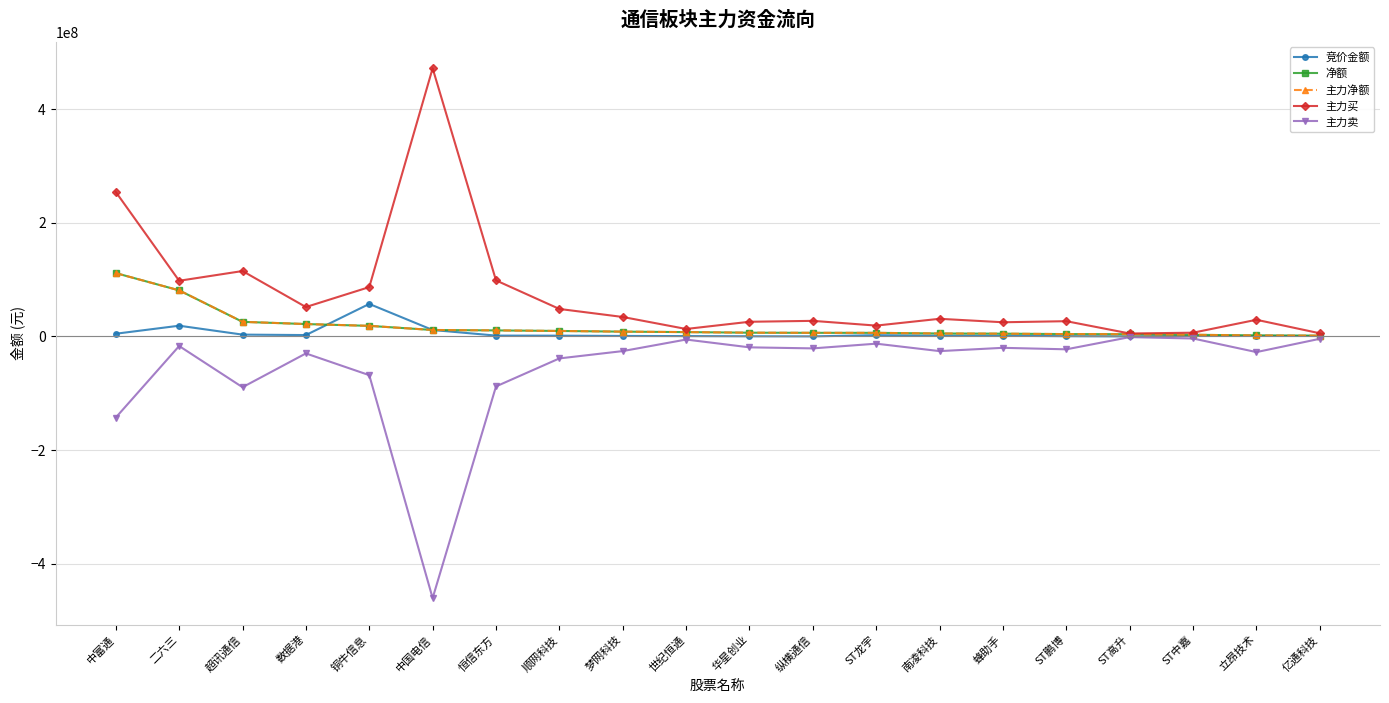

Does the chart have visible grid lines?

Yes